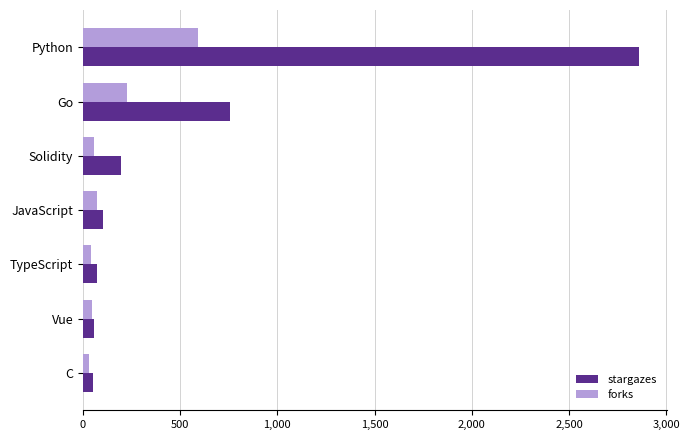

Rank the series by their maximum value, from highest to lowest.

stargazes, forks